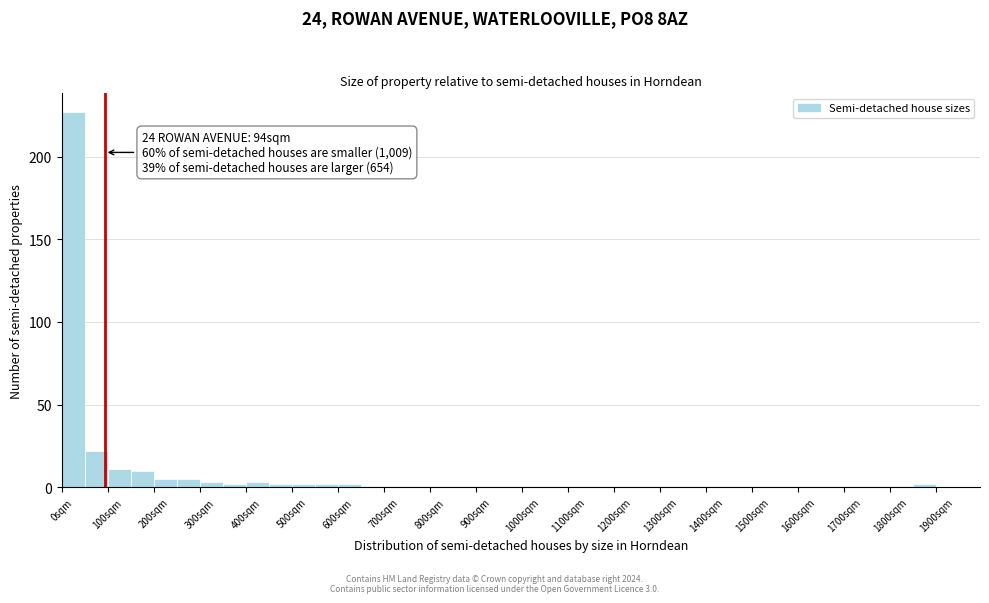

Which range on the x-axis has the tallest bar?

0 to 50